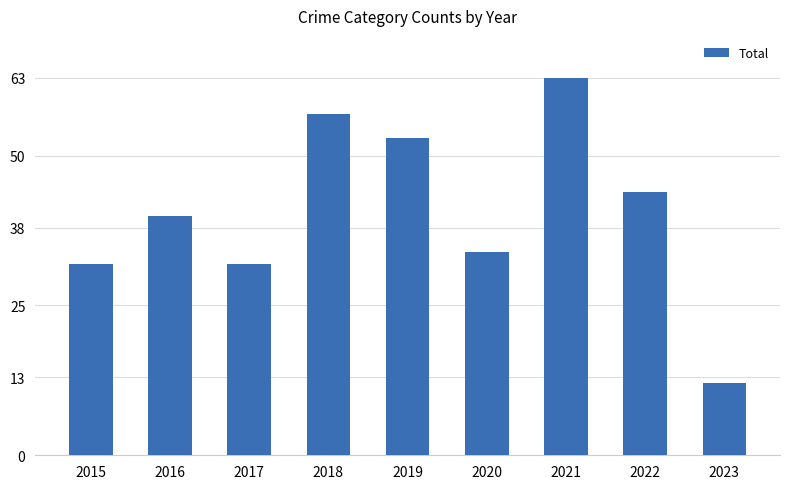

What is the minimum value shown in the chart?

12